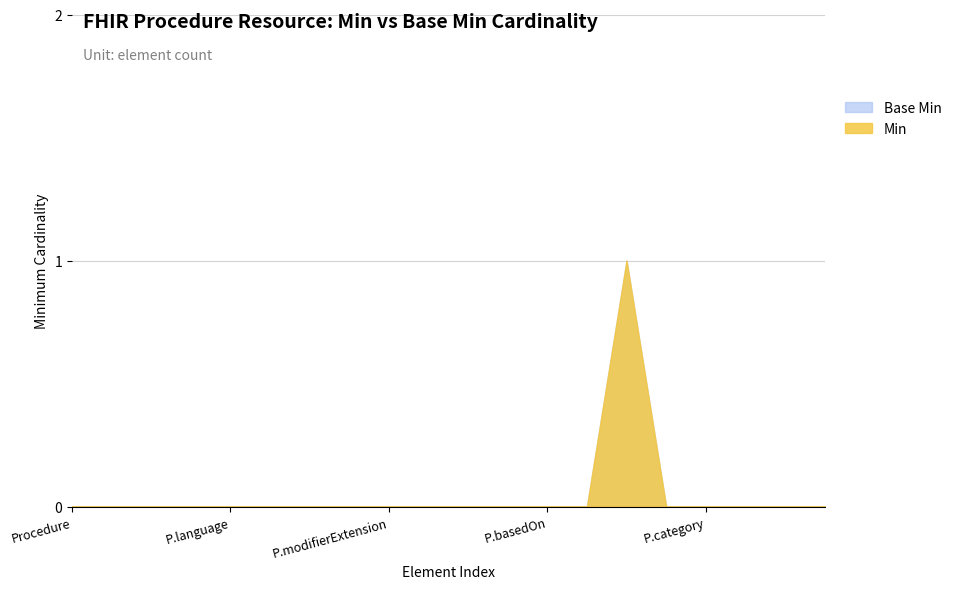

True or false: Min and Base Min cross at least once.

False